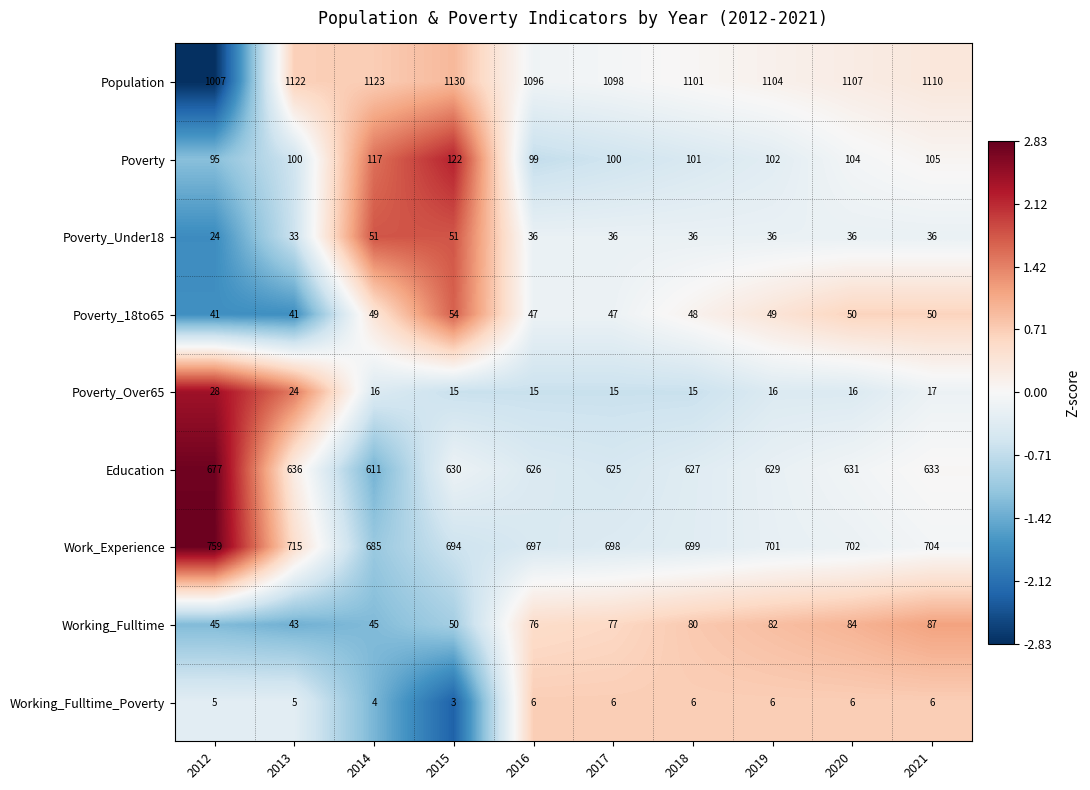

What is the sum of all Working_Fulltime values?

669